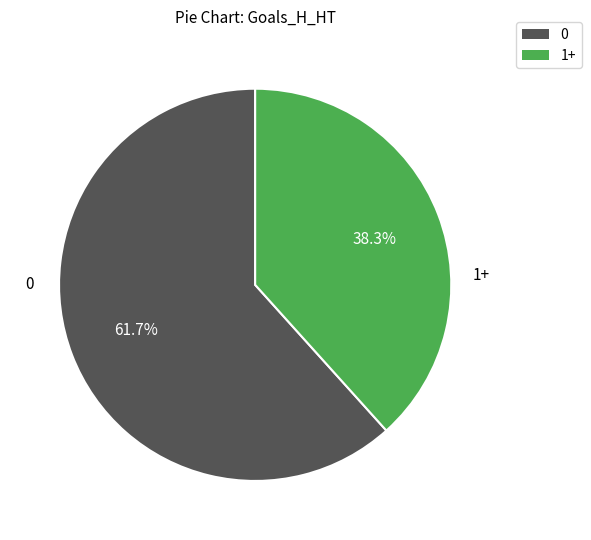

Is there any slice that represents more than half of the pie?

Yes